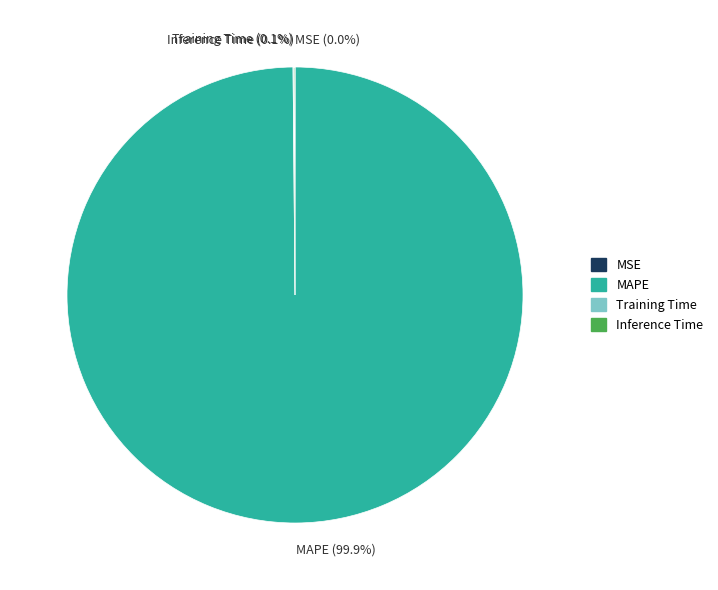

Is there any slice that represents more than half of the pie?

Yes